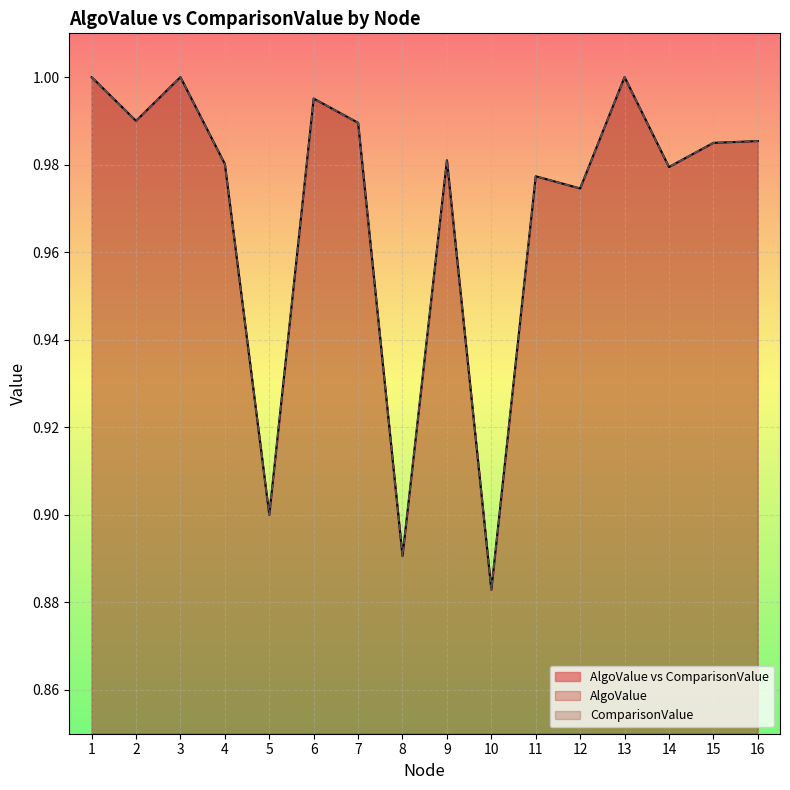

Is the value of ComparisonValue at 3 greater than the value of AlgoValue at 13?

No